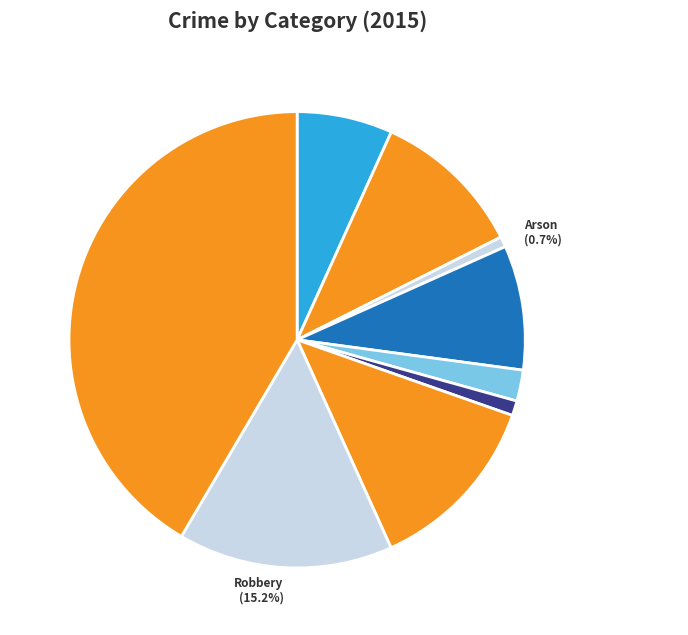

True or false: Burglary accounts for 20% of the total.

False